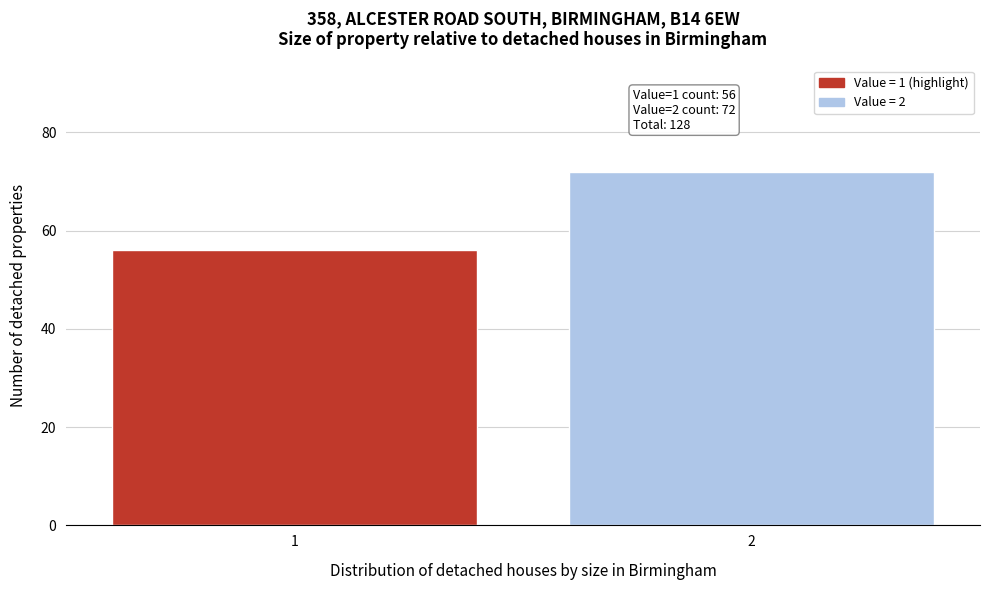

Reading right to left, extract all data points from this chart.

2=72	1=56